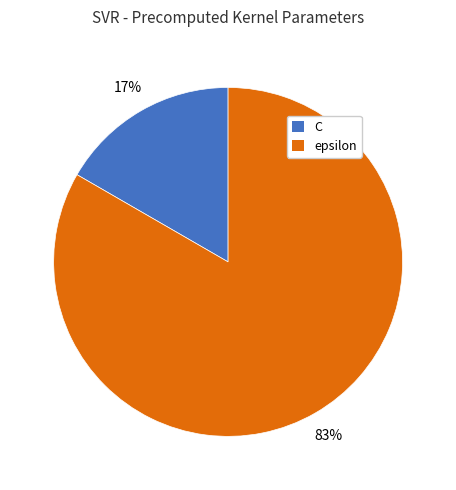

What is the largest slice in the pie chart?

epsilon